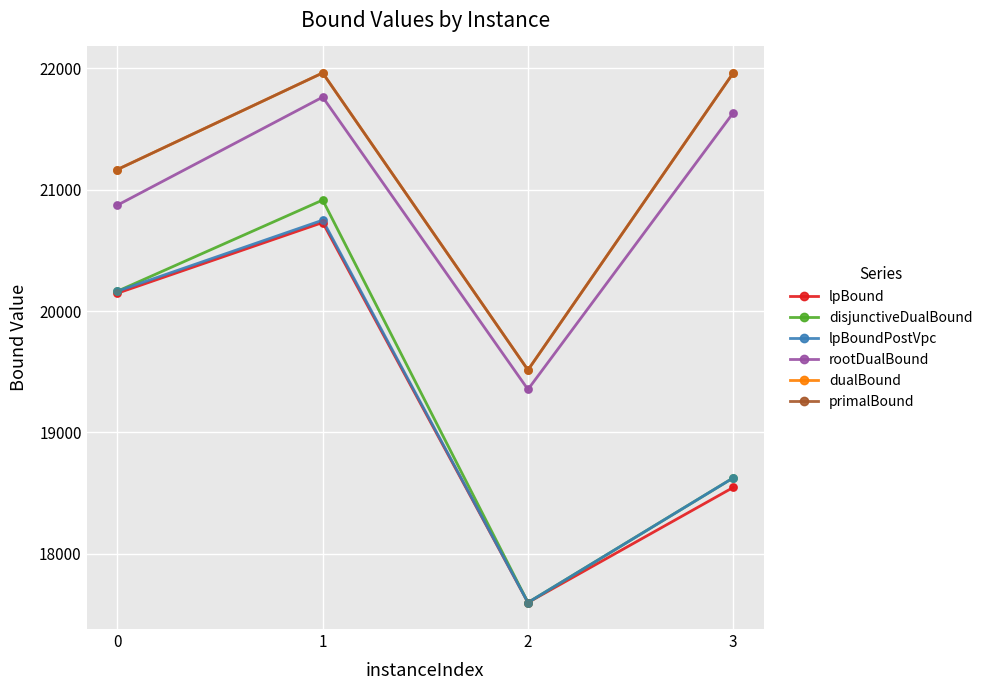

At which category is the sum across all series the highest?

1